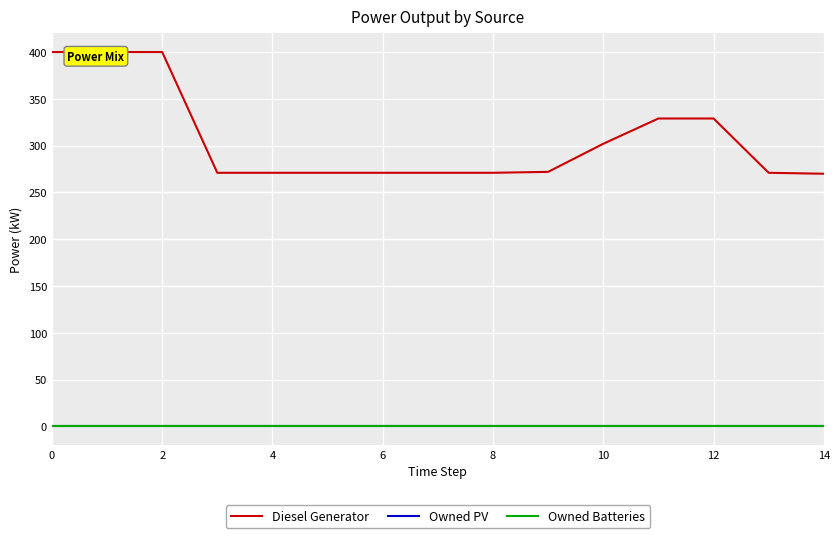

Which series has the largest range (max minus min)?

Diesel Generator